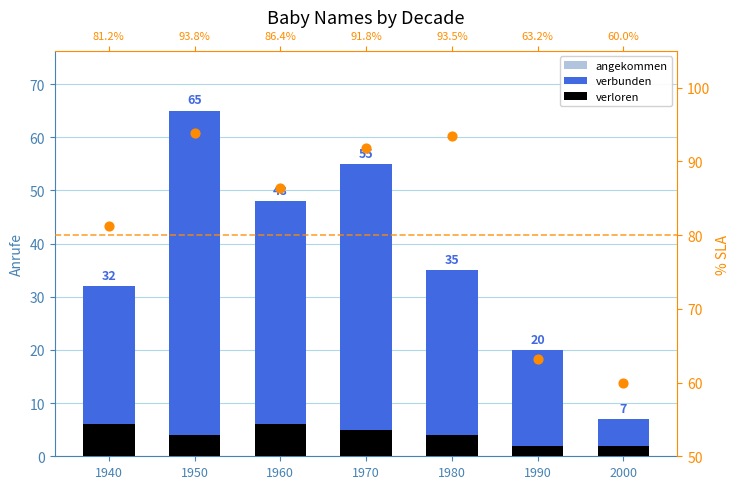

At which category is the sum across all series the highest?

1950